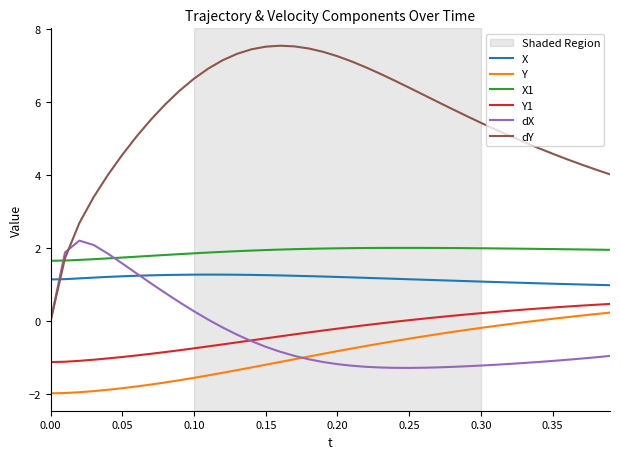

Which series has the largest range (max minus min)?

dY